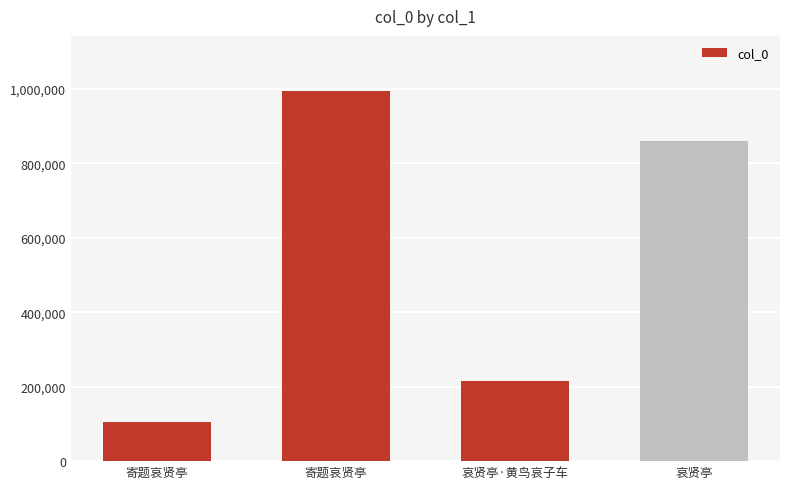

List the labels in order of value, smallest first.

寄题哀贤亭, 哀贤亭·黄鸟哀子车, 哀贤亭, 寄题哀贤亭